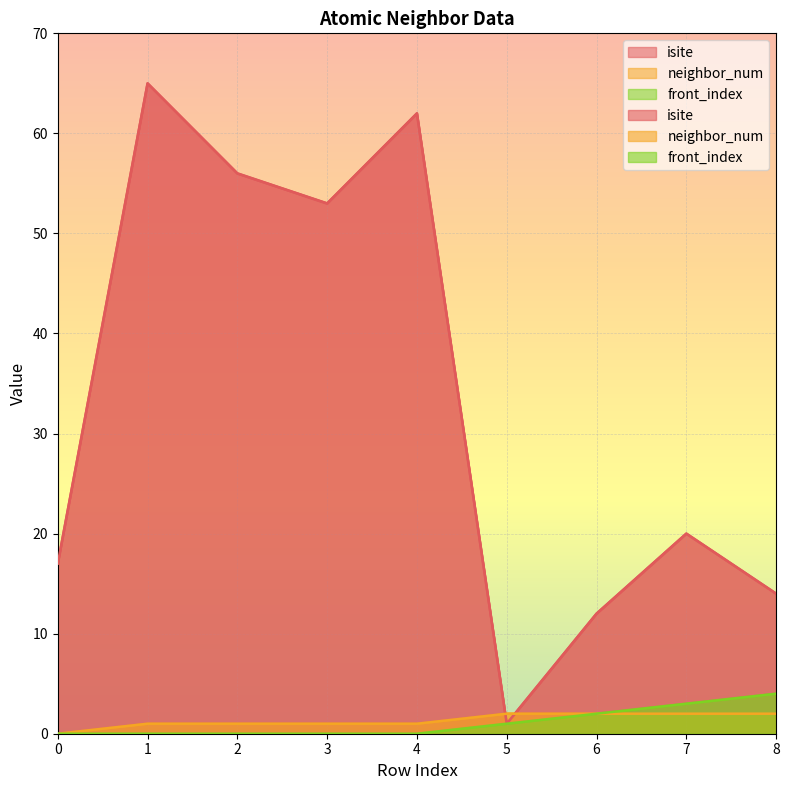

Which category has the highest value in the isite series?

1